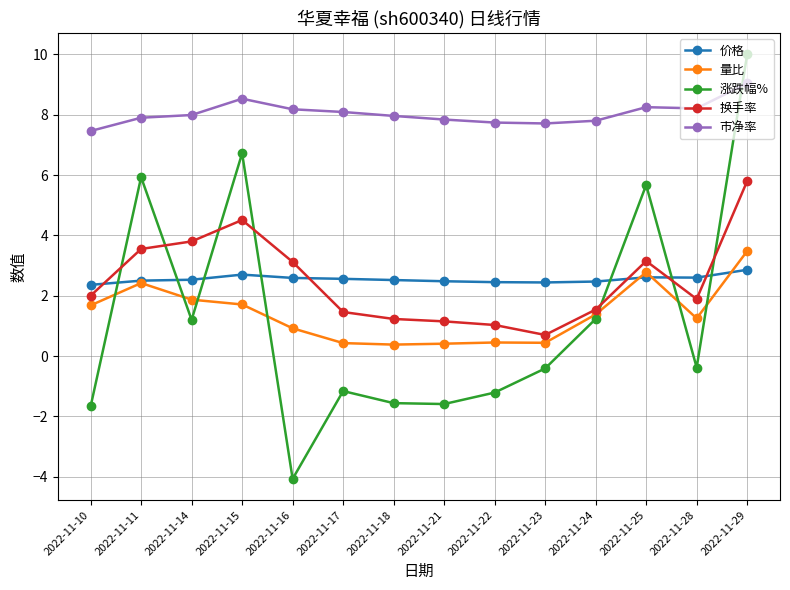

True or false: 涨跌幅% and 价格 cross at least once.

True